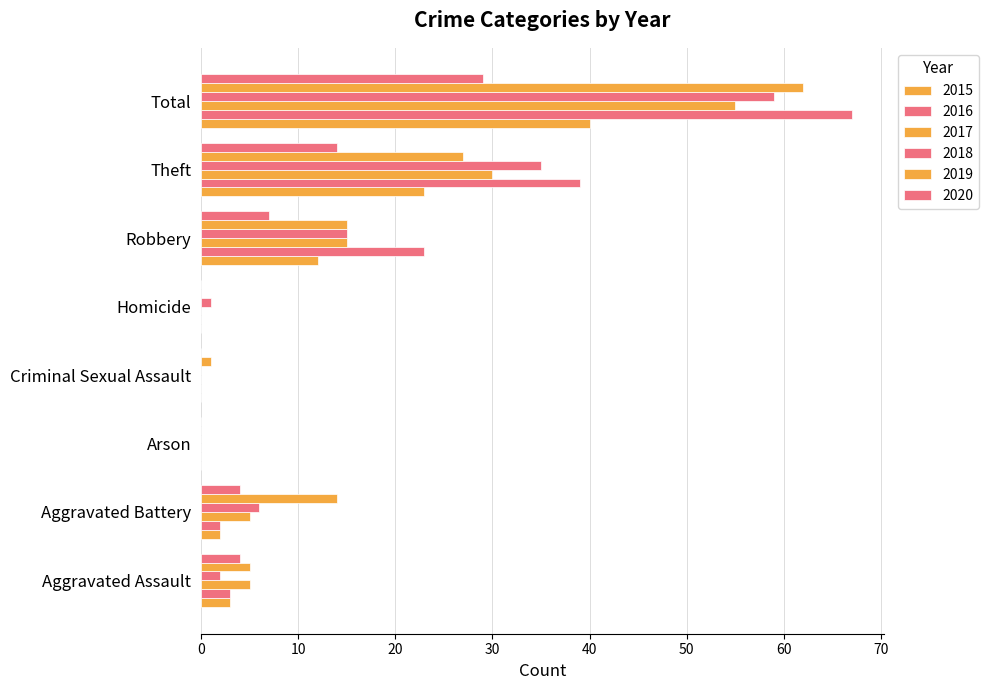

How many data points does each series have?

8